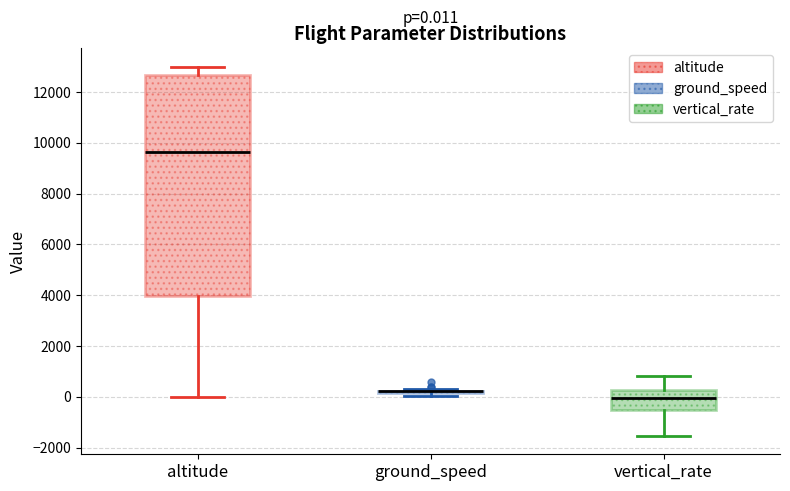

Comparing the boxes themselves (not the whiskers), which one is the tallest?

altitude